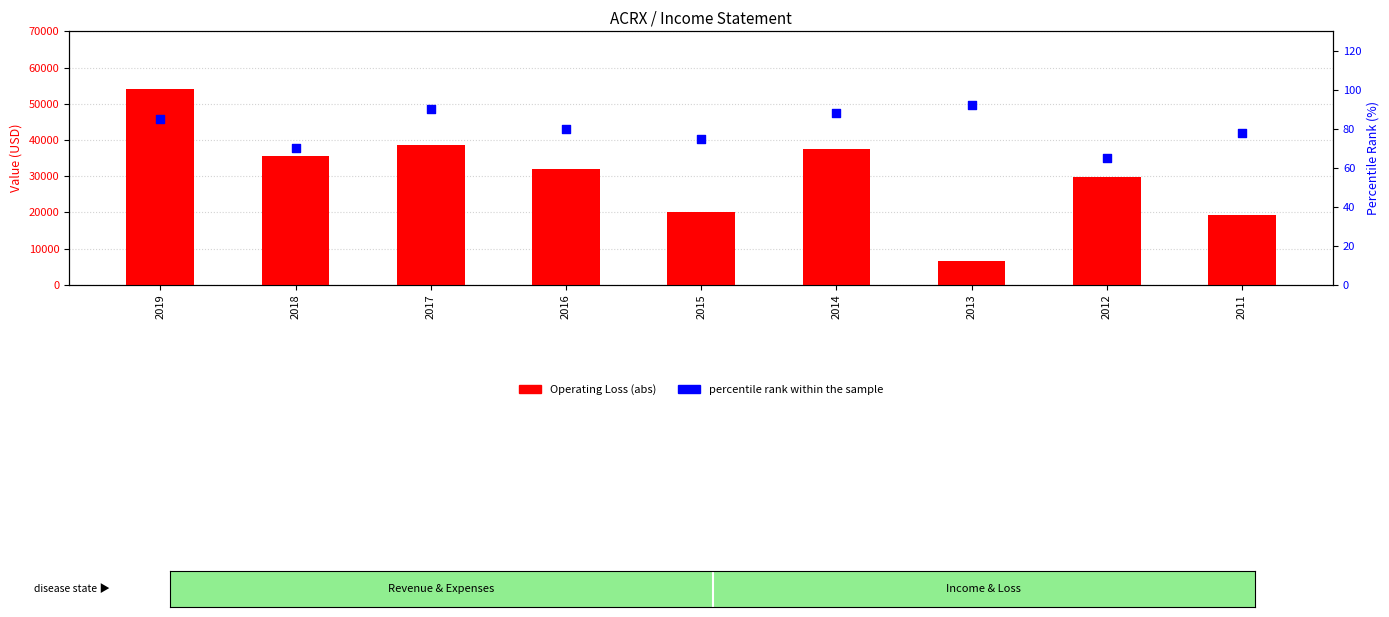

Which series has the widest spread of Y values?

Operating Loss (abs)